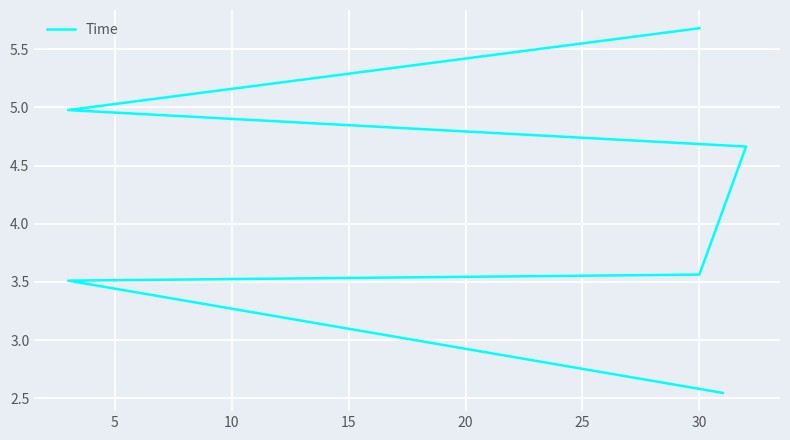

True or false: the data shows 6.4 at 15.

False